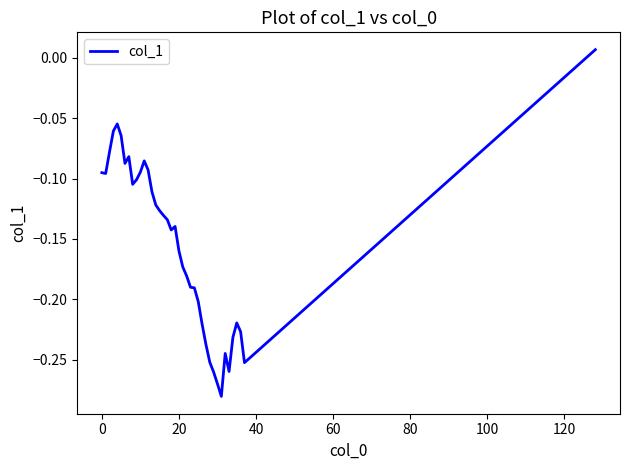

How many points are higher than both their immediate neighbors (excluding endpoints)?

6